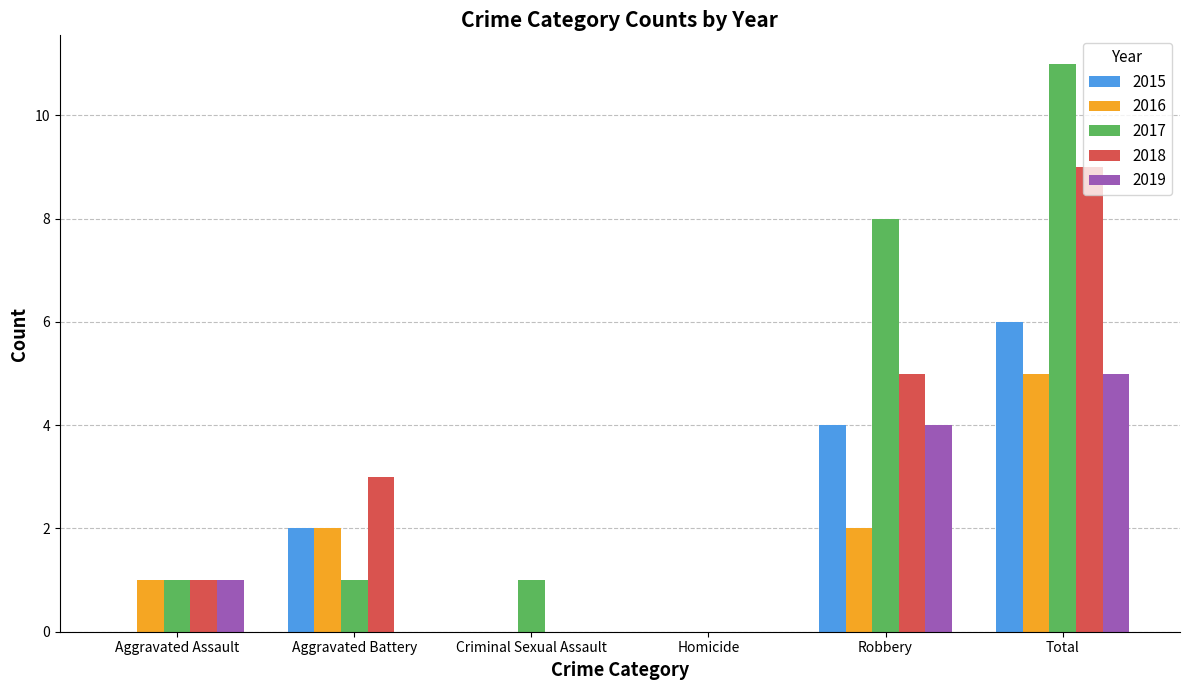

Which series changed the most between Homicide and Robbery?

2017